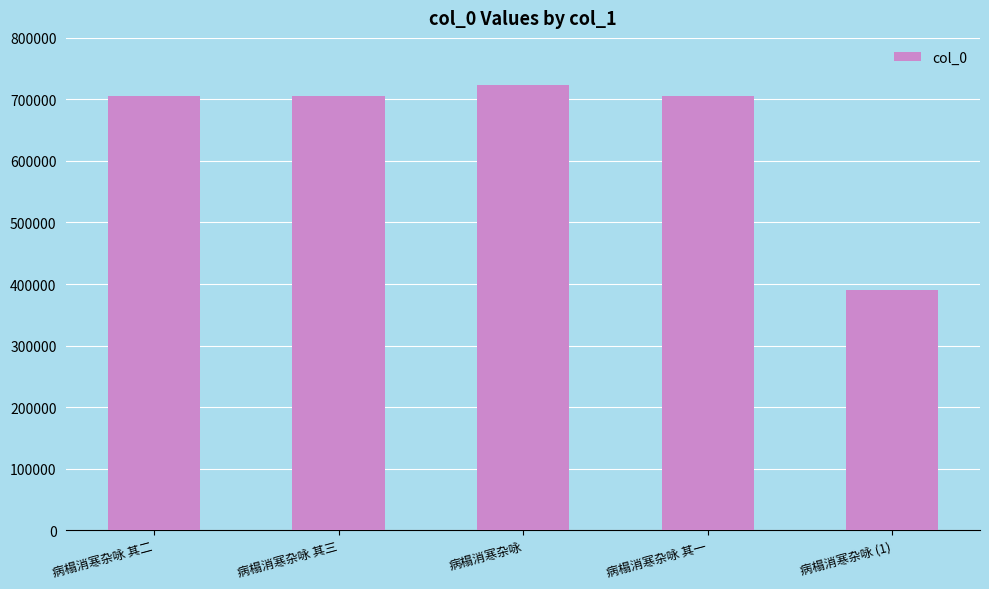

The chart shows a value of 705666 at 病榻消寒杂咏 其二. True or false?

True